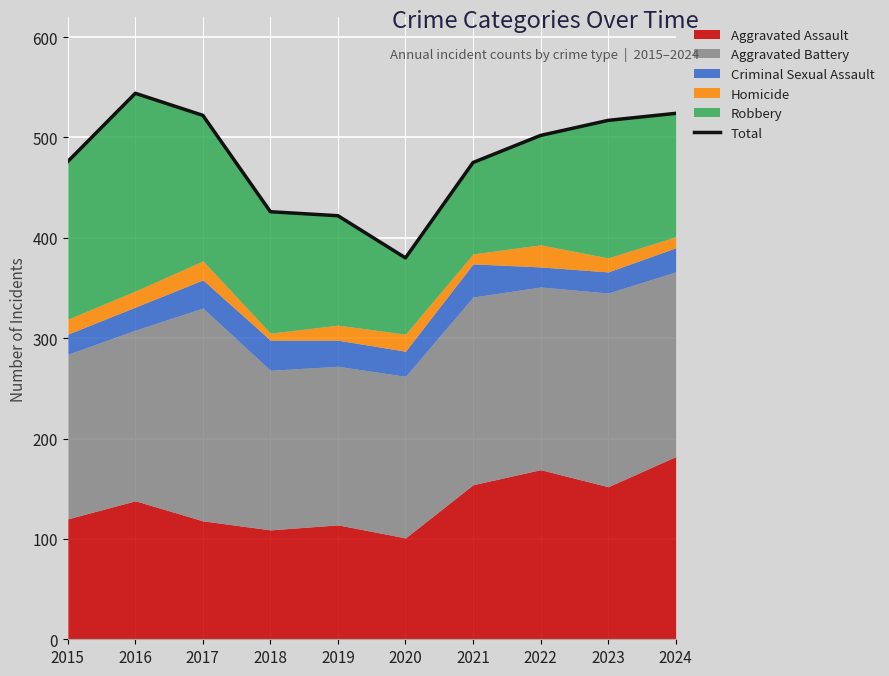

Which label corresponds to the smallest value in the chart?

2020